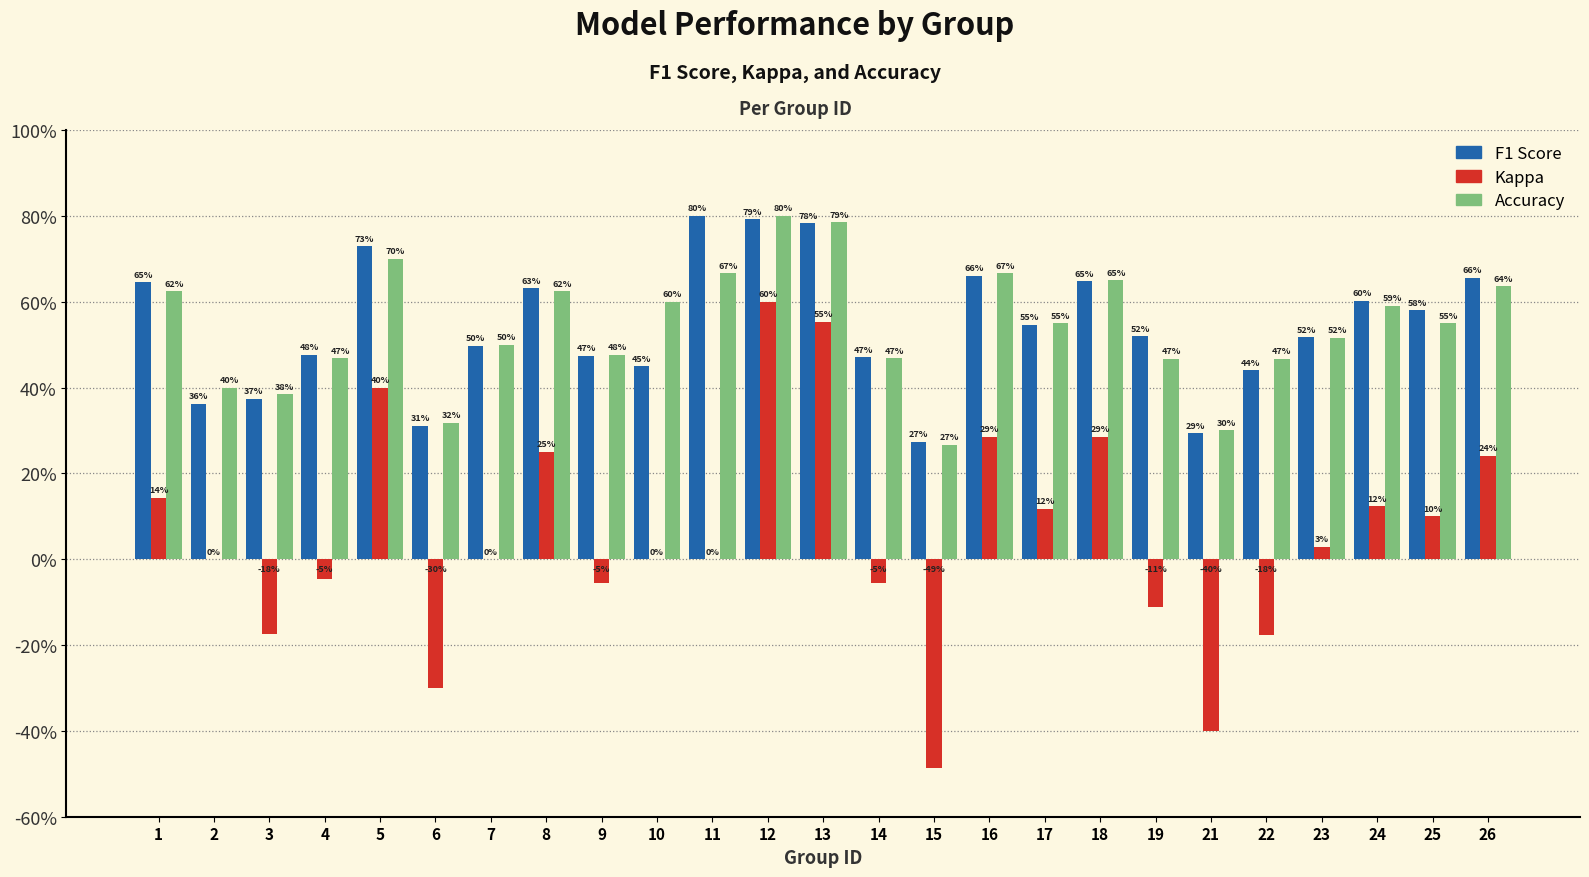

Are the bars horizontal?

No